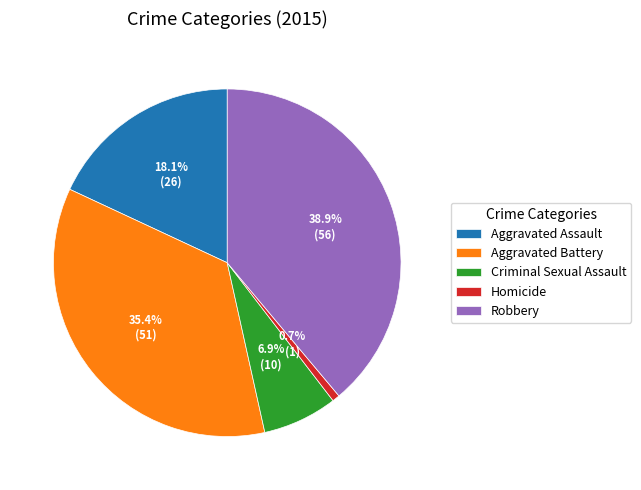

Between Aggravated Assault and Homicide, which is larger?

Aggravated Assault